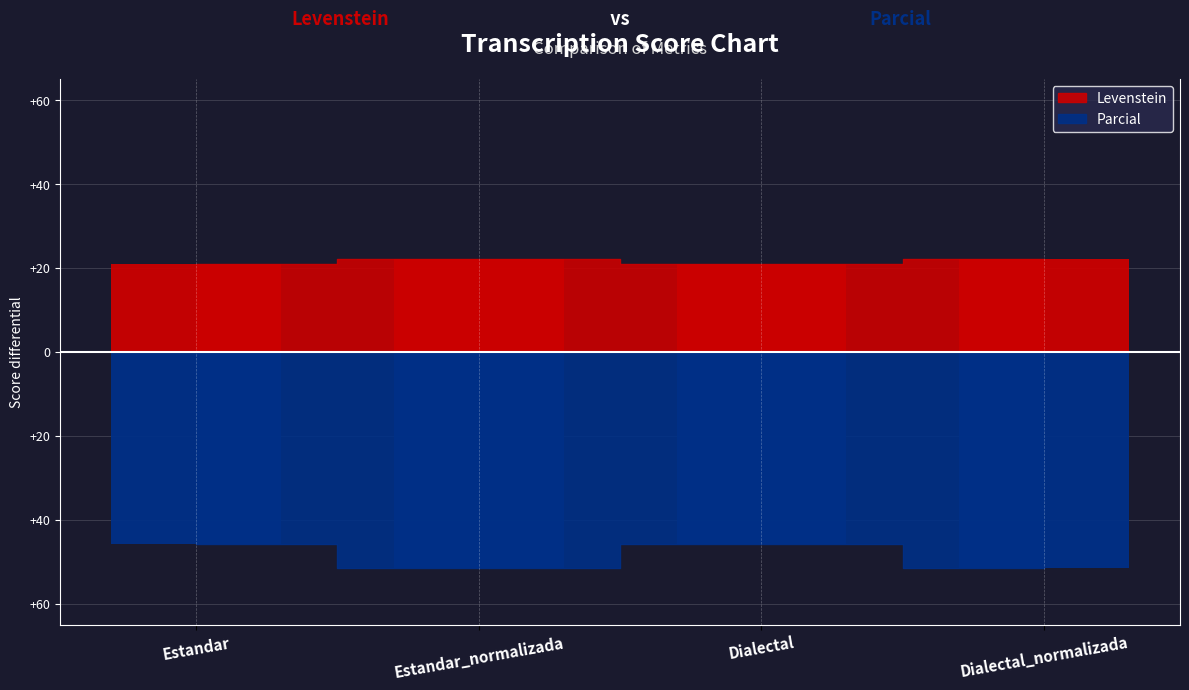

Reading left to right, extract all data points from this chart.

Levenstein: 20.9	22.1	20.9	22.1
Parcial: -45.7	-51.6	-45.7	-51.6